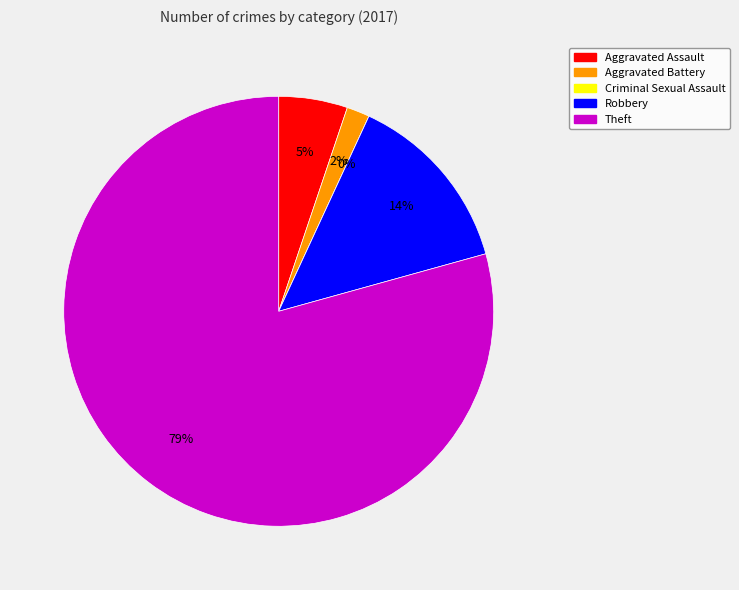

The Robbery slice represents 14% of the pie. True or false?

True